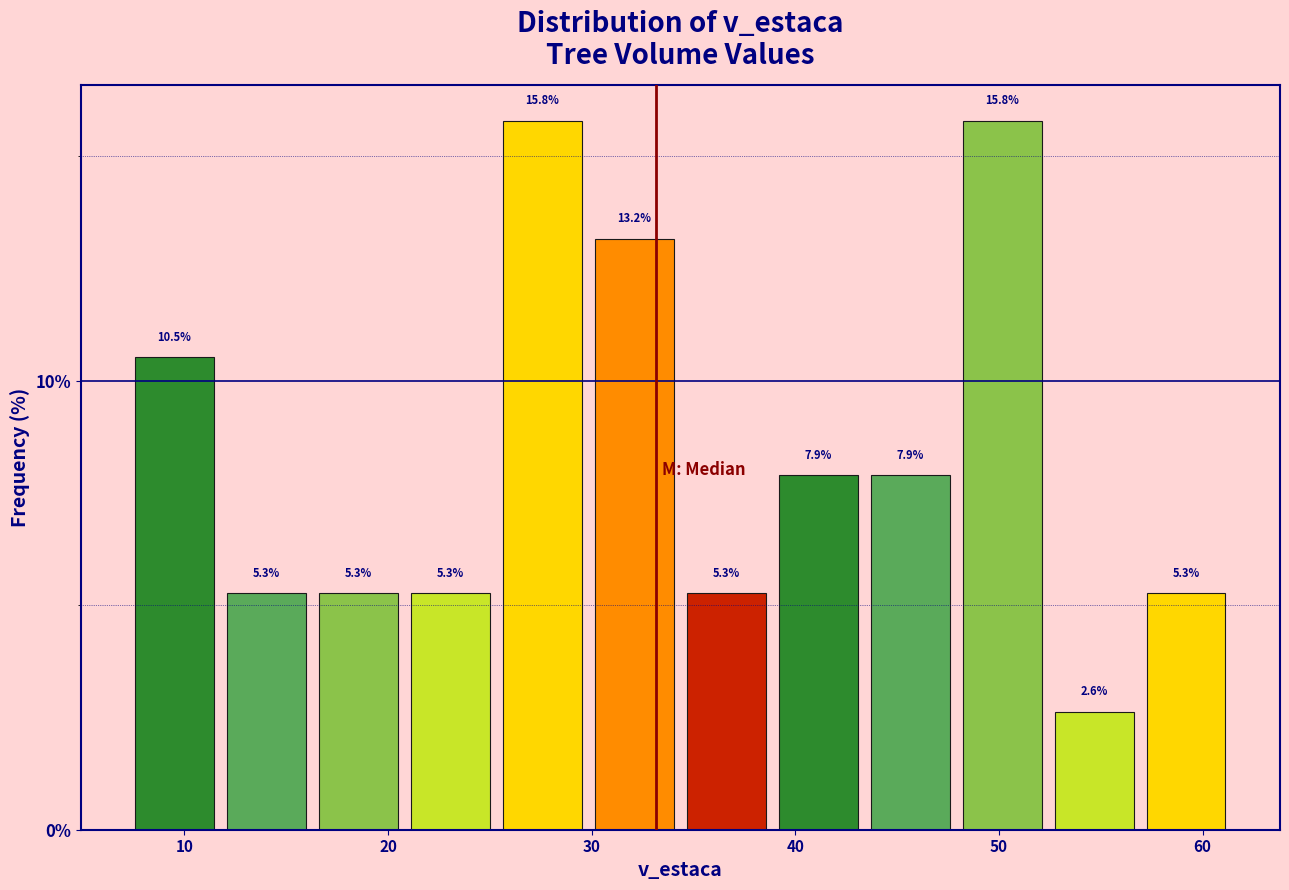

Reading left to right, list every bar in this chart as the range it spans on the x-axis followed by its height. The bar edges are not printed on the chart, so give them approximately, as read against the axis.

7 to 12: 10.5
12 to 16: 5.3
16 to 21: 5.3
21 to 25: 5.3
25 to 30: 15.8
30 to 34: 13.2
34 to 39: 5.3
39 to 43: 7.9
43 to 48: 7.9
48 to 52: 15.8
52 to 57: 2.6
57 to 61: 5.3